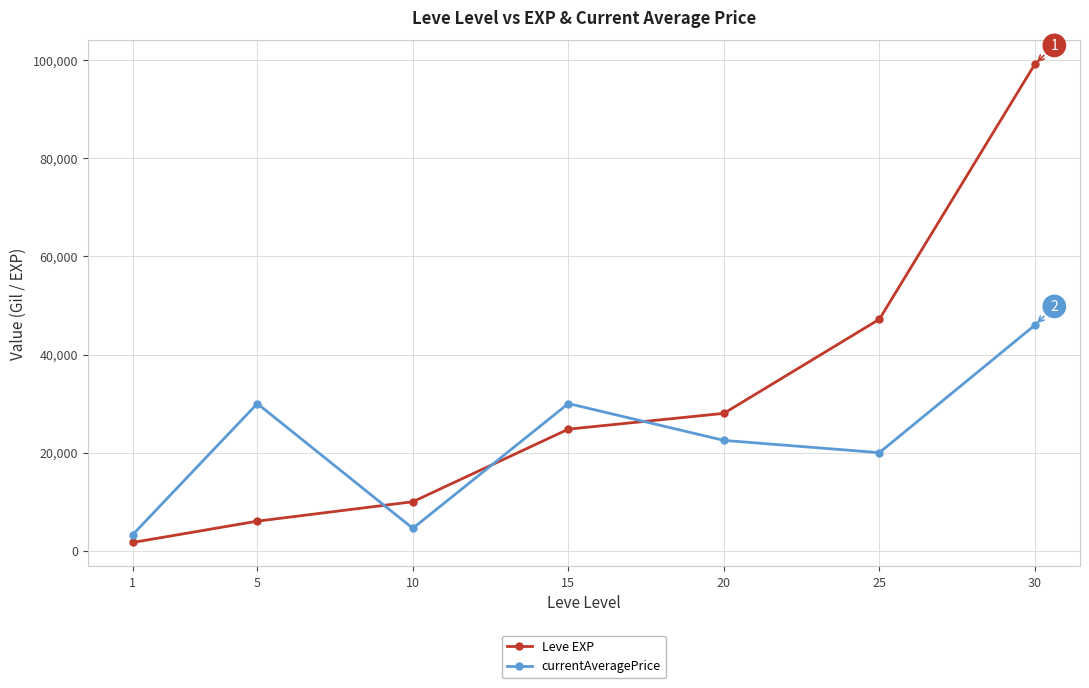

What is the difference between the currentAveragePrice values at 5 and 25?

10005